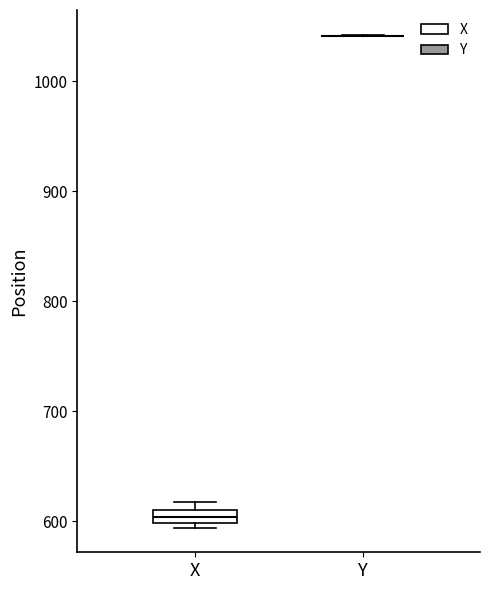

Where is the lower edge of the box for X on the y-axis? The values are not printed on the chart, so give them approximately, as read against the axis.

600